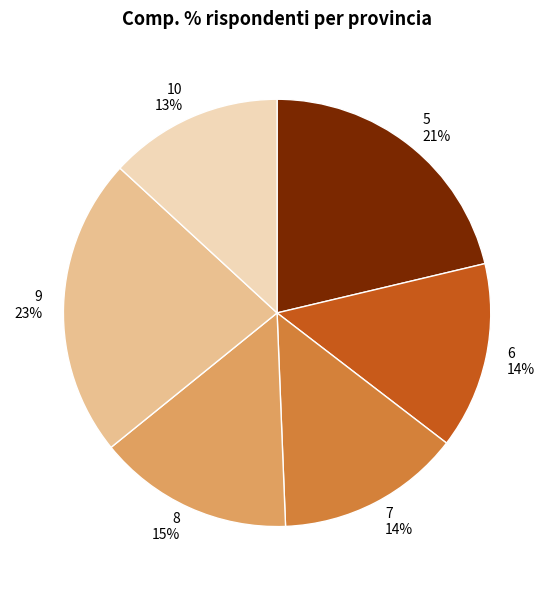

Is 9 the majority of the pie?

No